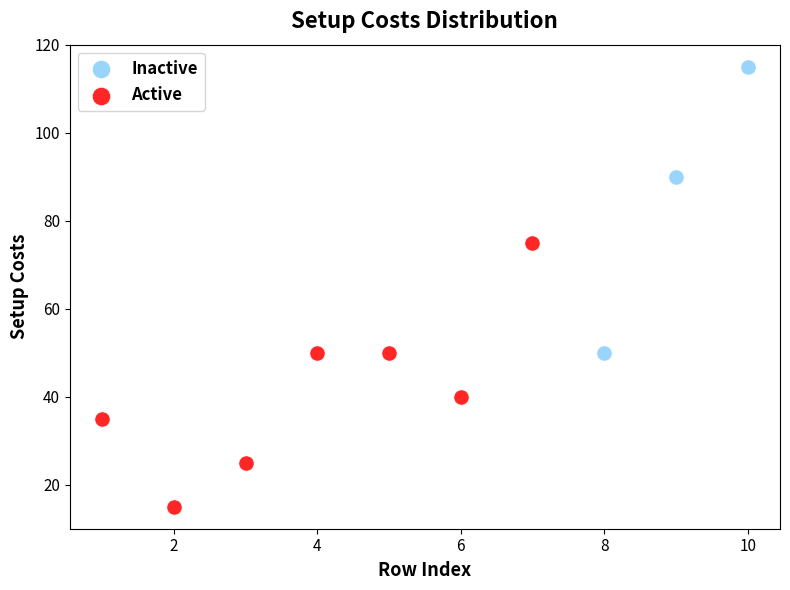

Which series contains the highest Y value?

Inactive